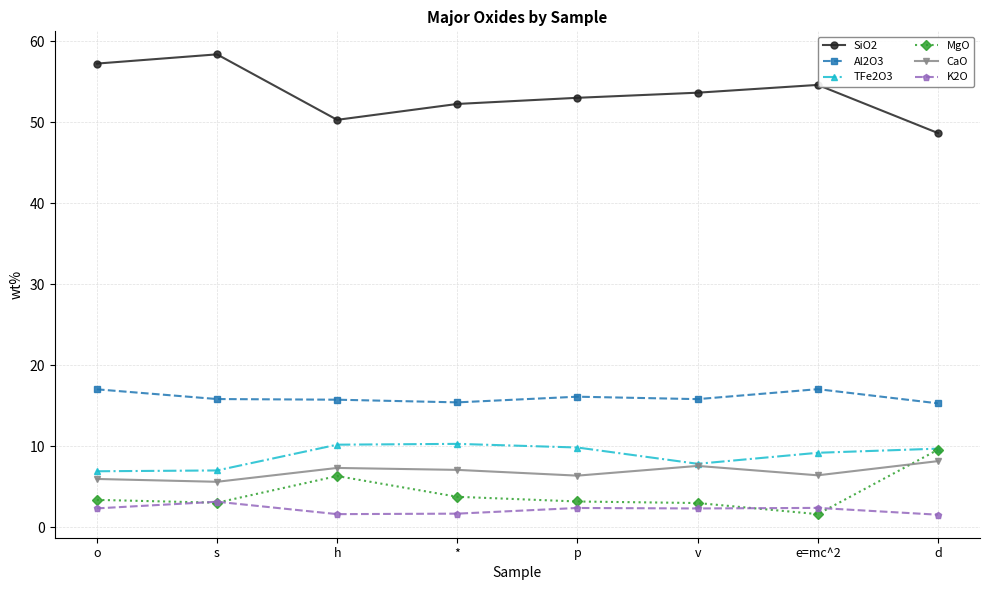

At which category does SiO2 reach its first local valley?

h